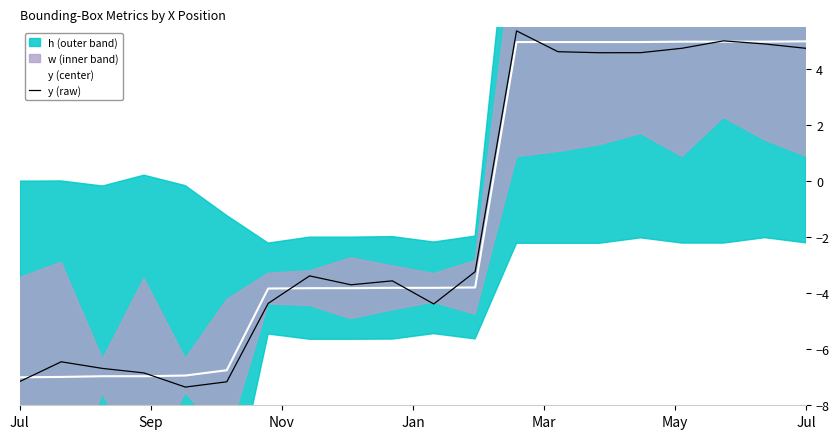

Which series changed the most between Jul and 9?

y (raw)